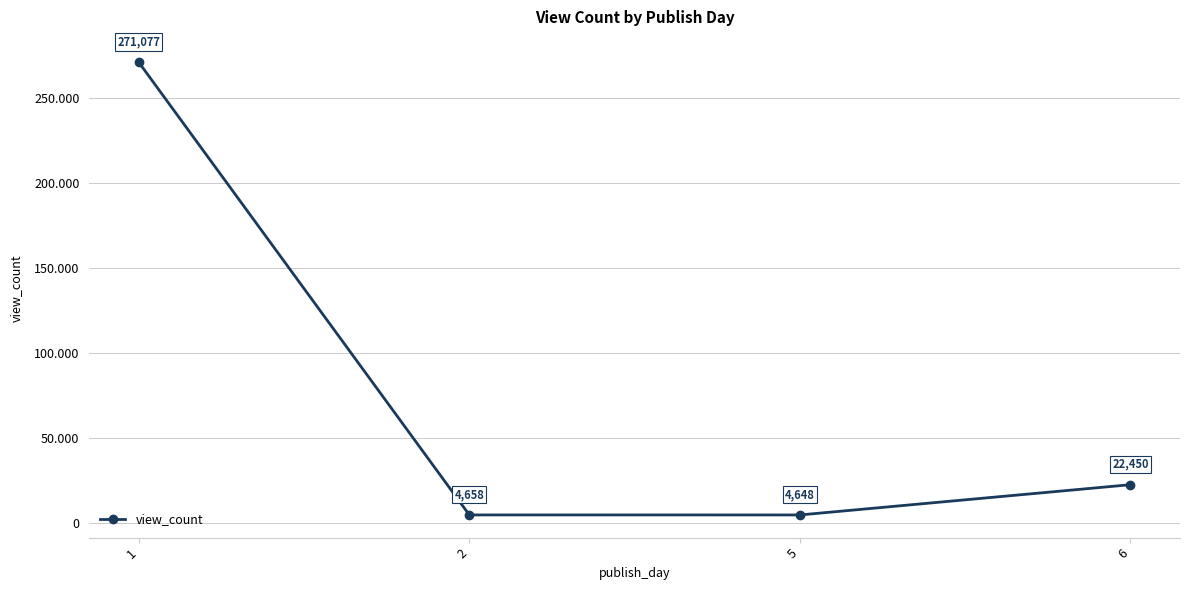

At which label is the value closest to 137862?

6